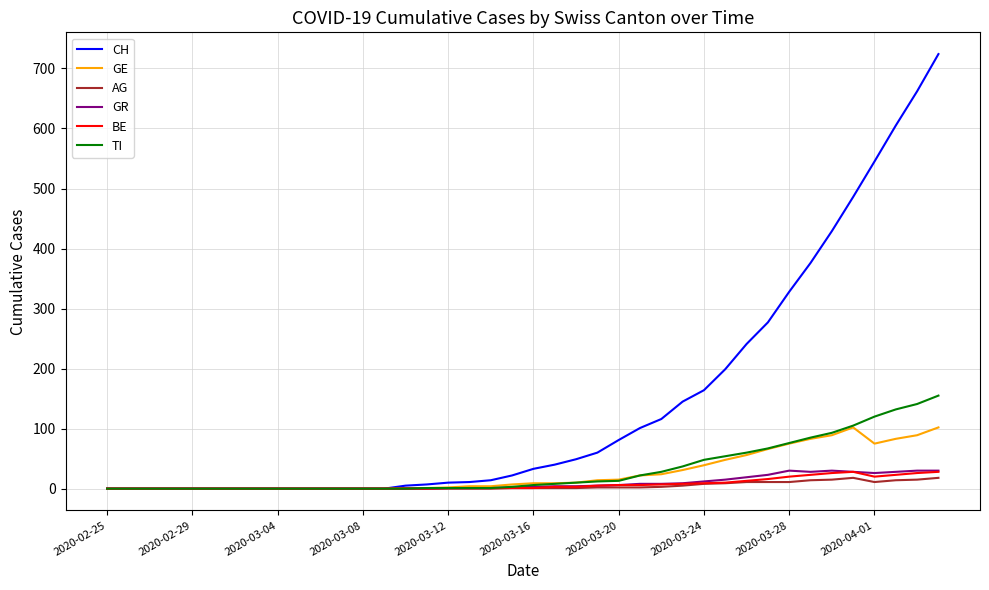

What is the maximum value shown in the chart?

724